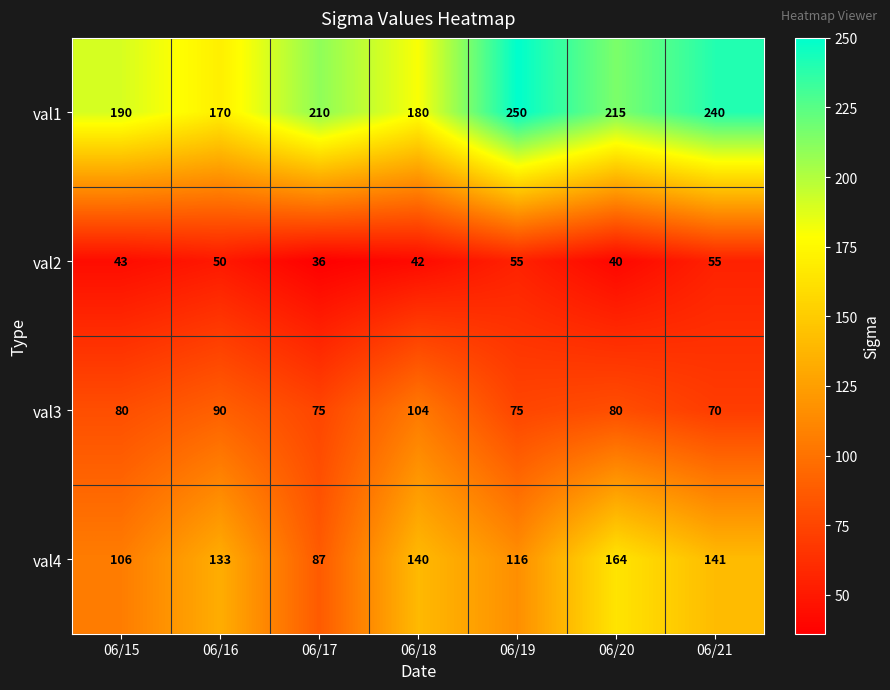

List the series in order of their peak value, lowest first.

val2, val3, val4, val1